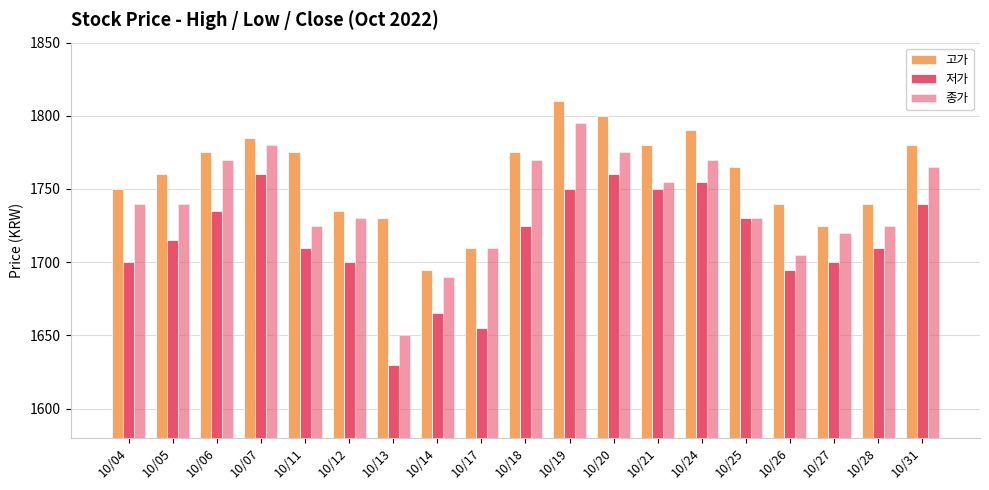

Count the number of data series in this chart.

3